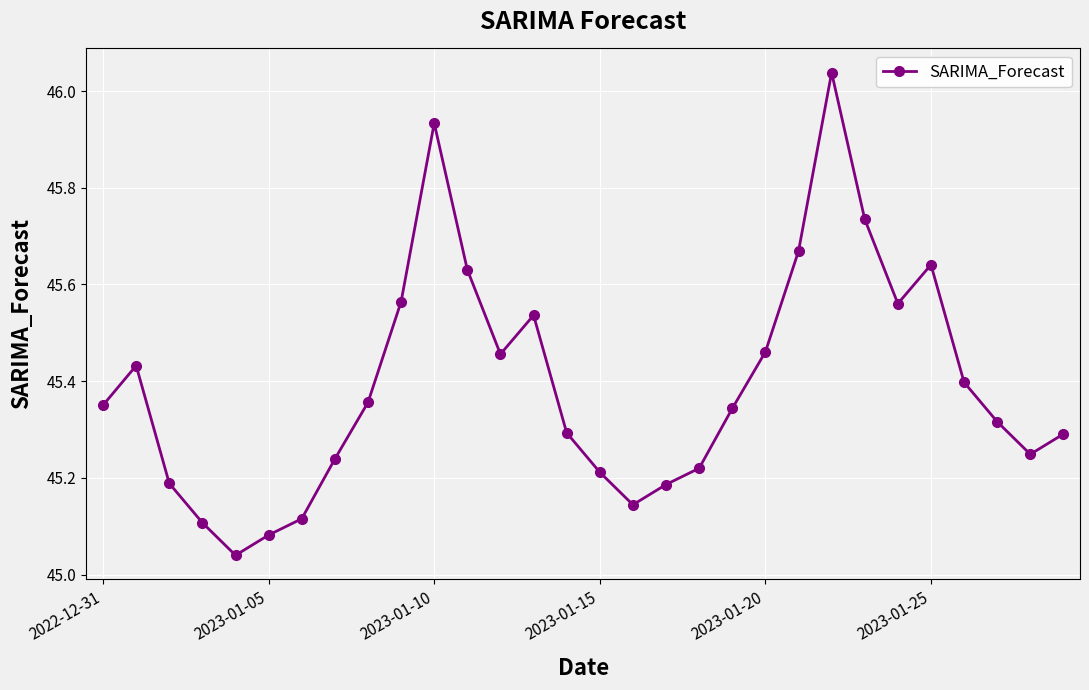

What is the difference between the maximum and second lowest values?

1.0